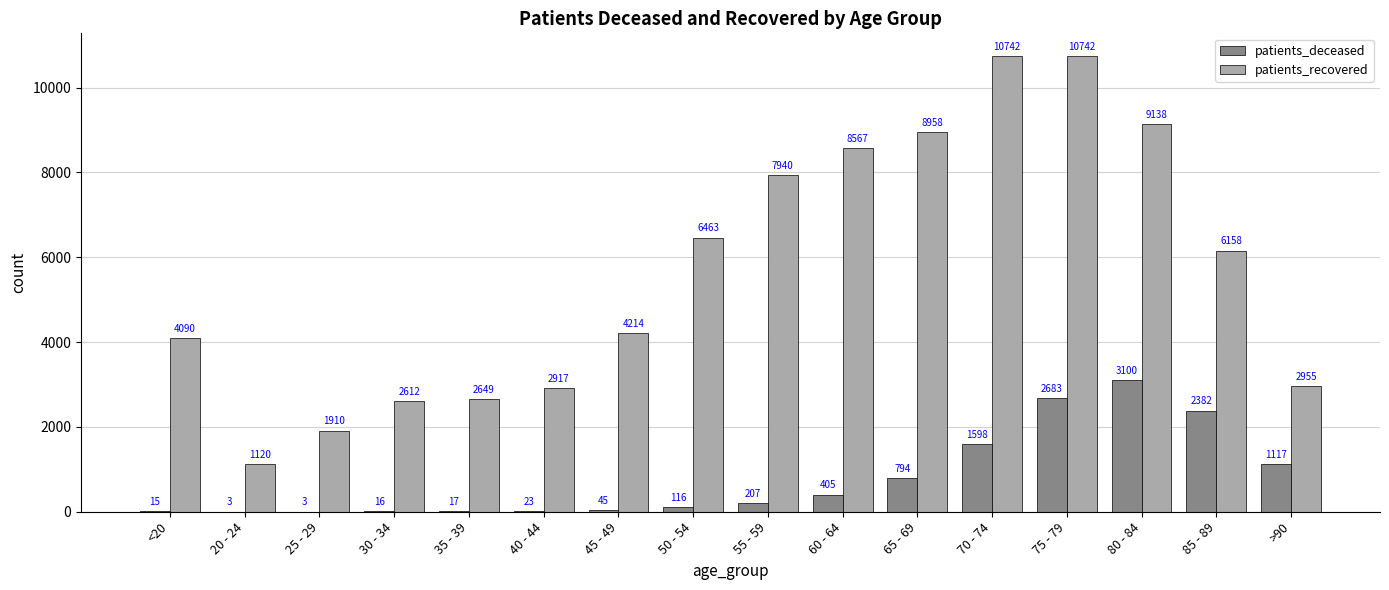

Between 60 - 64 and 65 - 69, which series saw the biggest shift?

patients_recovered